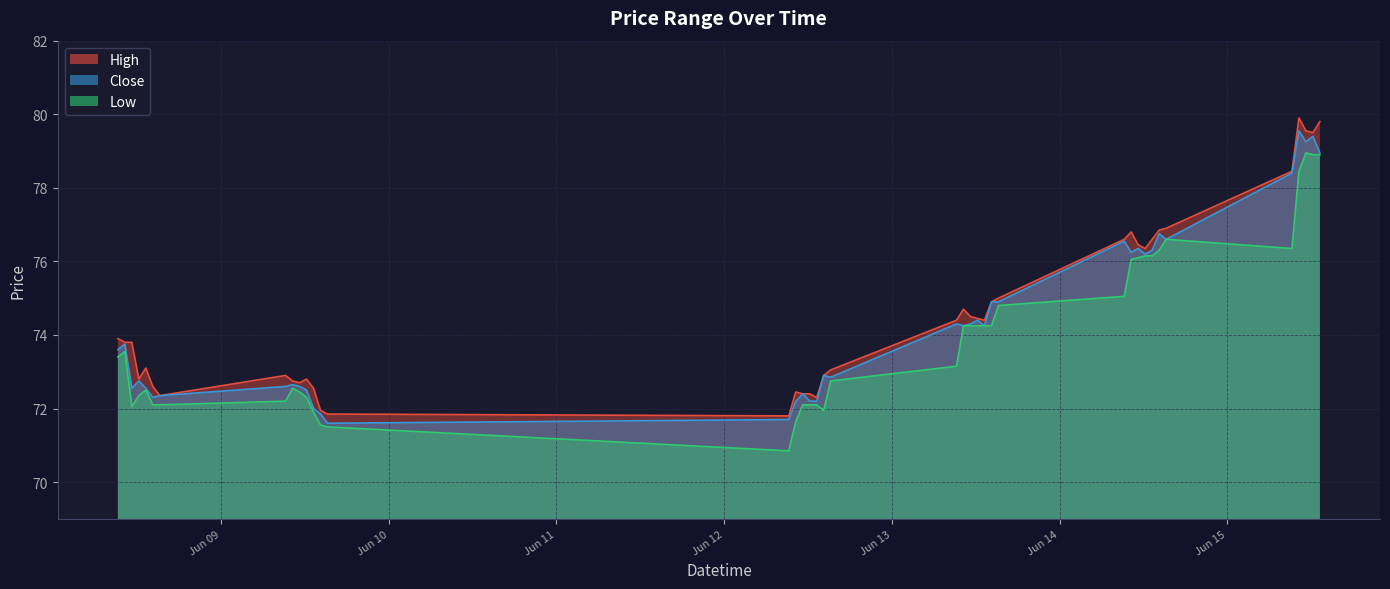

Reading left to right, extract all data points from this chart.

High: 2023-06-08 09:15=73.9	2023-06-08 10:15=73.8	2023-06-08 11:15=73.8	2023-06-08 12:15=72.8	2023-06-08 13:15=73.1	2023-06-08 14:15=72.6	2023-06-08 15:15=72.3	2023-06-09 09:15=72.9	2023-06-09 10:15=72.8	2023-06-09 11:15=72.7	2023-06-09 12:15=72.8	2023-06-09 13:15=72.6	2023-06-09 14:15=71.9	2023-06-09 15:15=71.8	2023-06-12 09:15=71.8	2023-06-12 10:15=72.4	2023-06-12 11:15=72.4	2023-06-12 12:15=72.4	2023-06-12 13:15=72.3	2023-06-12 14:15=72.9	2023-06-12 15:15=73.1	2023-06-13 09:15=74.4	2023-06-13 10:15=74.7	2023-06-13 11:15=74.5	2023-06-13 12:15=74.4	2023-06-13 13:15=74.4	2023-06-13 14:15=74.9	2023-06-13 15:15=75.0	2023-06-14 09:15=76.6	2023-06-14 10:15=76.8	2023-06-14 11:15=76.4	2023-06-14 12:15=76.3	2023-06-14 13:15=76.6	2023-06-14 14:15=76.8	2023-06-14 15:15=76.9	2023-06-15 09:15=78.4	2023-06-15 10:15=79.9	2023-06-15 11:15=79.6	2023-06-15 12:15=79.5	2023-06-15 13:15=79.8
Low: 2023-06-08 09:15=73.4	2023-06-08 10:15=73.6	2023-06-08 11:15=72.1	2023-06-08 12:15=72.3	2023-06-08 13:15=72.5	2023-06-08 14:15=72.1	2023-06-08 15:15=72.1	2023-06-09 09:15=72.2	2023-06-09 10:15=72.6	2023-06-09 11:15=72.4	2023-06-09 12:15=72.3	2023-06-09 13:15=71.9	2023-06-09 14:15=71.6	2023-06-09 15:15=71.5	2023-06-12 09:15=70.8	2023-06-12 10:15=71.7	2023-06-12 11:15=72.1	2023-06-12 12:15=72.1	2023-06-12 13:15=72.1	2023-06-12 14:15=71.9	2023-06-12 15:15=72.8	2023-06-13 09:15=73.2	2023-06-13 10:15=74.2	2023-06-13 11:15=74.2	2023-06-13 12:15=74.2	2023-06-13 13:15=74.2	2023-06-13 14:15=74.2	2023-06-13 15:15=74.8	2023-06-14 09:15=75.1	2023-06-14 10:15=76.1	2023-06-14 11:15=76.1	2023-06-14 12:15=76.2	2023-06-14 13:15=76.2	2023-06-14 14:15=76.3	2023-06-14 15:15=76.6	2023-06-15 09:15=76.3	2023-06-15 10:15=78.4	2023-06-15 11:15=78.9	2023-06-15 12:15=78.9	2023-06-15 13:15=78.9
Close: 2023-06-08 09:15=73.6	2023-06-08 10:15=73.8	2023-06-08 11:15=72.6	2023-06-08 12:15=72.8	2023-06-08 13:15=72.6	2023-06-08 14:15=72.3	2023-06-08 15:15=72.3	2023-06-09 09:15=72.6	2023-06-09 10:15=72.7	2023-06-09 11:15=72.6	2023-06-09 12:15=72.5	2023-06-09 13:15=72.0	2023-06-09 14:15=71.8	2023-06-09 15:15=71.6	2023-06-12 09:15=71.7	2023-06-12 10:15=72.2	2023-06-12 11:15=72.4	2023-06-12 12:15=72.2	2023-06-12 13:15=72.2	2023-06-12 14:15=72.9	2023-06-12 15:15=72.8	2023-06-13 09:15=74.3	2023-06-13 10:15=74.2	2023-06-13 11:15=74.3	2023-06-13 12:15=74.4	2023-06-13 13:15=74.2	2023-06-13 14:15=74.9	2023-06-13 15:15=74.9	2023-06-14 09:15=76.6	2023-06-14 10:15=76.2	2023-06-14 11:15=76.3	2023-06-14 12:15=76.2	2023-06-14 13:15=76.3	2023-06-14 14:15=76.8	2023-06-14 15:15=76.6	2023-06-15 09:15=78.4	2023-06-15 10:15=79.6	2023-06-15 11:15=79.2	2023-06-15 12:15=79.4	2023-06-15 13:15=78.9